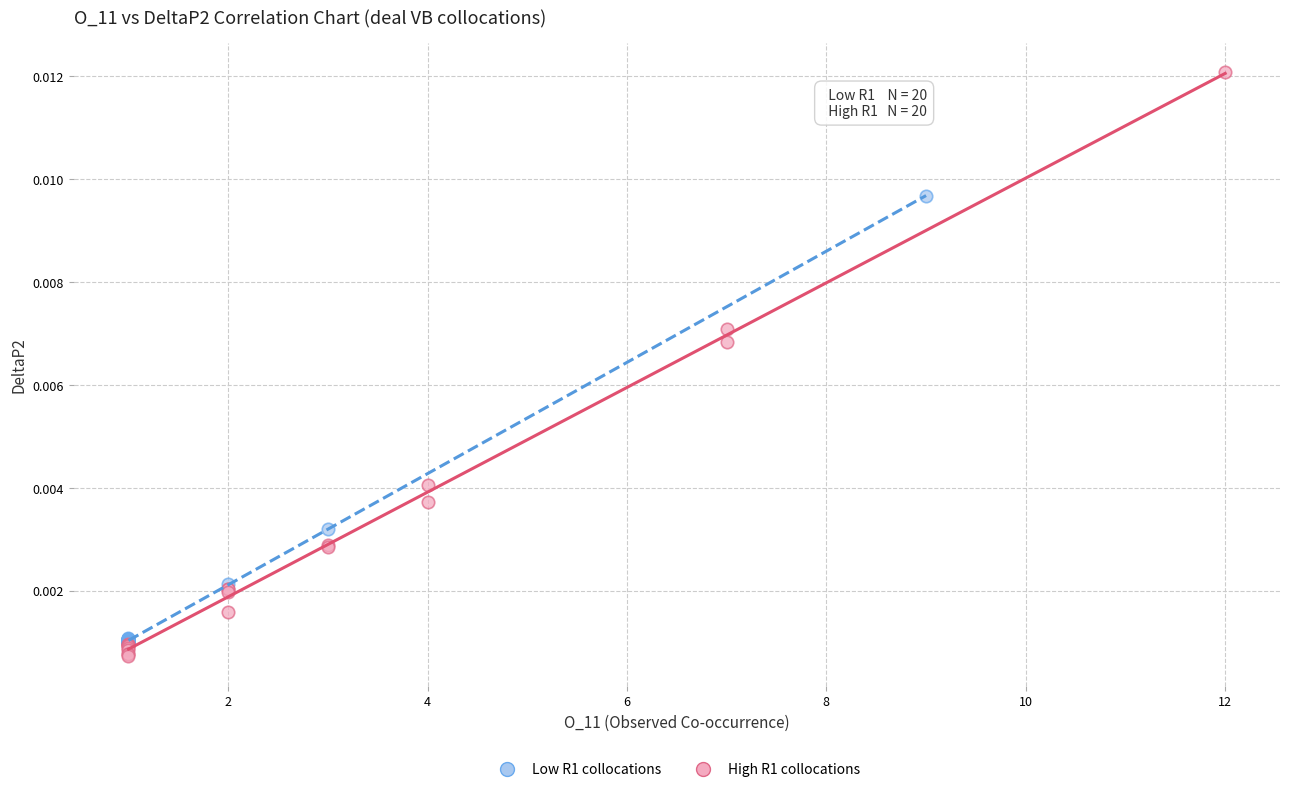

Which series has the largest Y range (max minus min)?

High R1 collocations